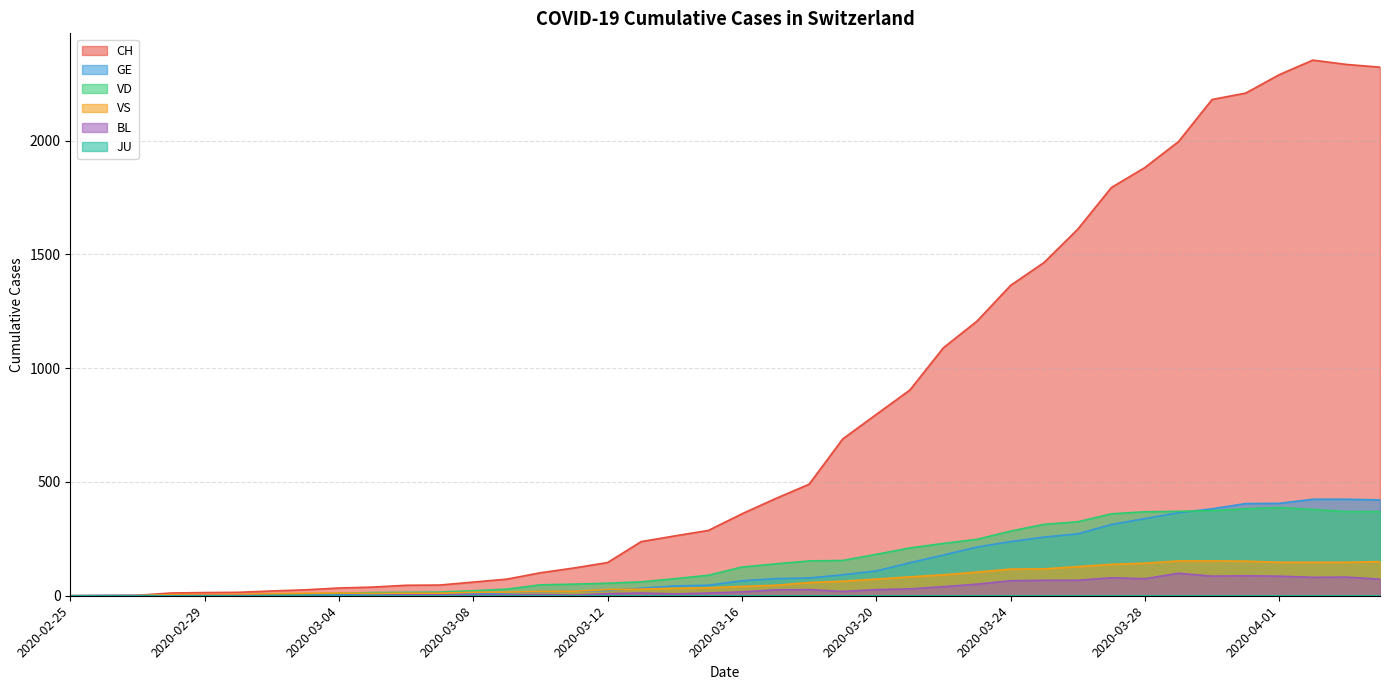

True or false: GE and BL intersect in this chart.

False